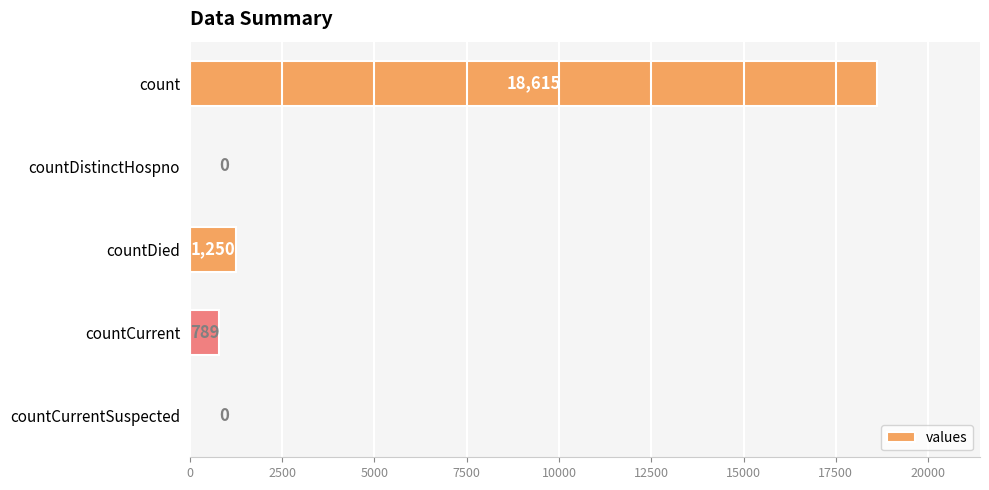

How many distinct data groups are displayed?

1